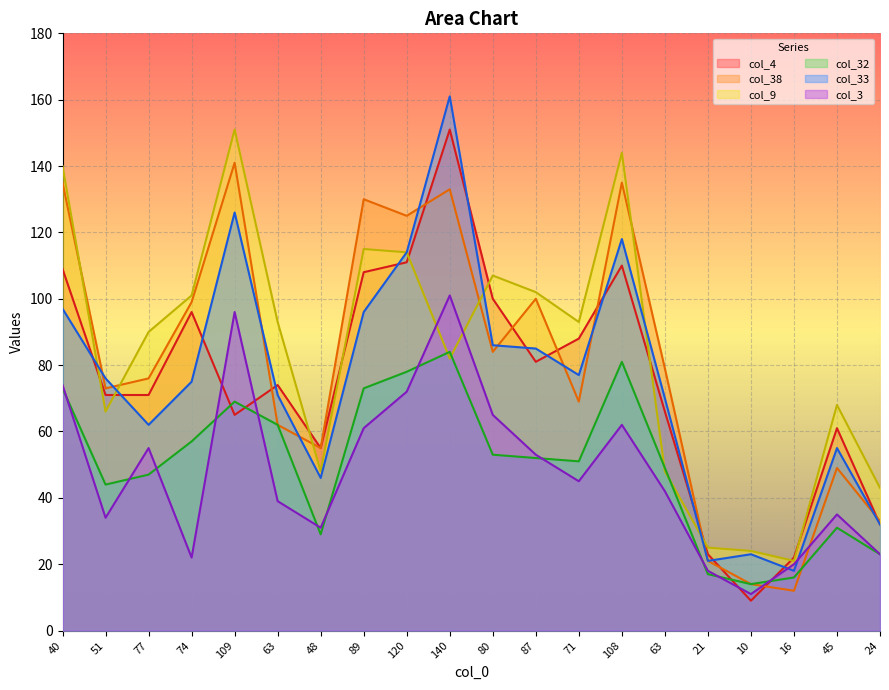

What are all the series names shown in the legend?

col_4, col_38, col_9, col_32, col_33, col_3